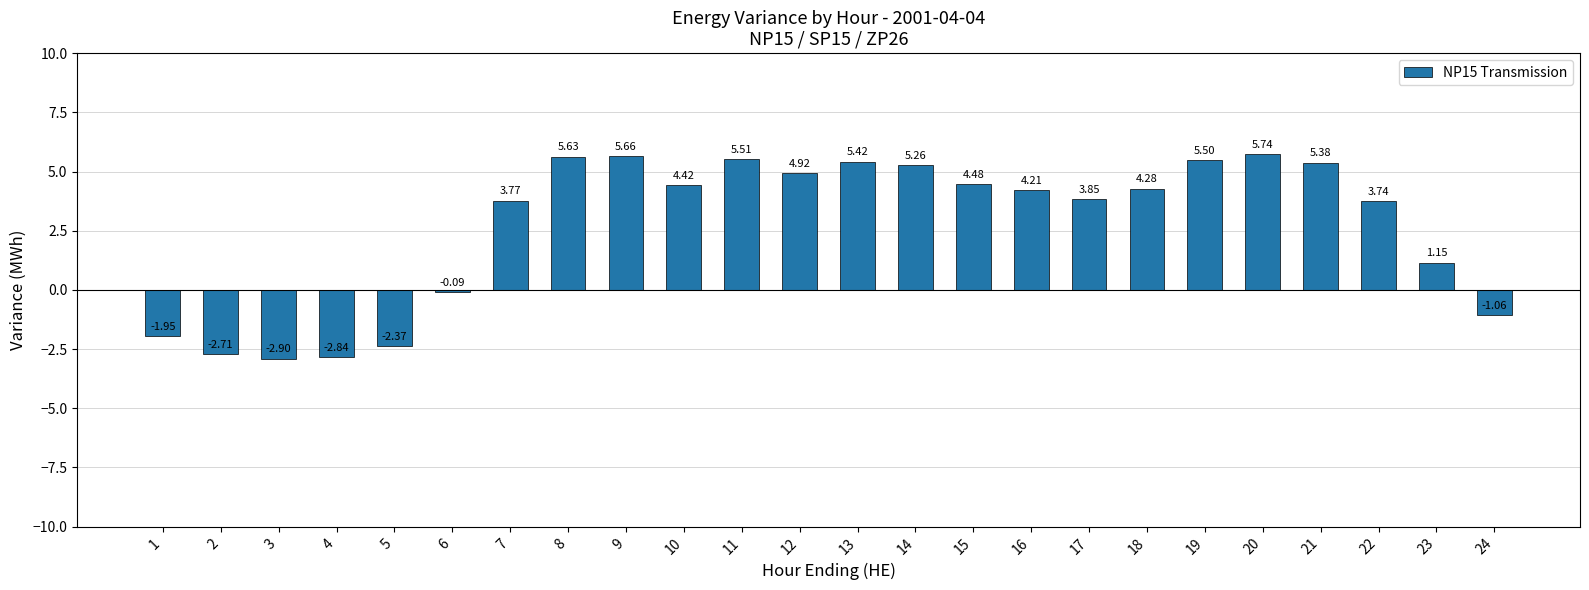

Count the number of categories in the chart.

24